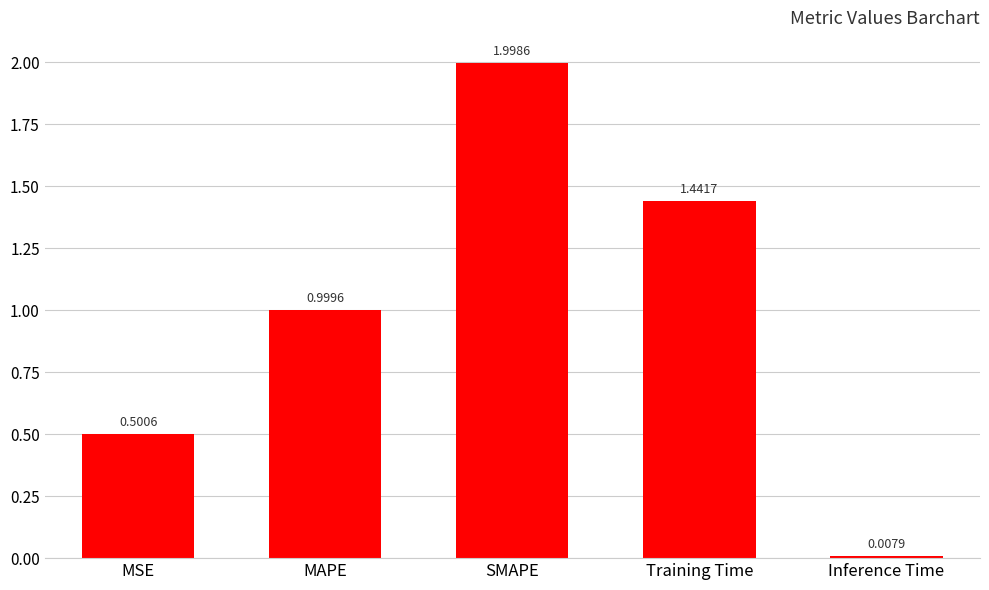

What is the sum of all values?

4.9